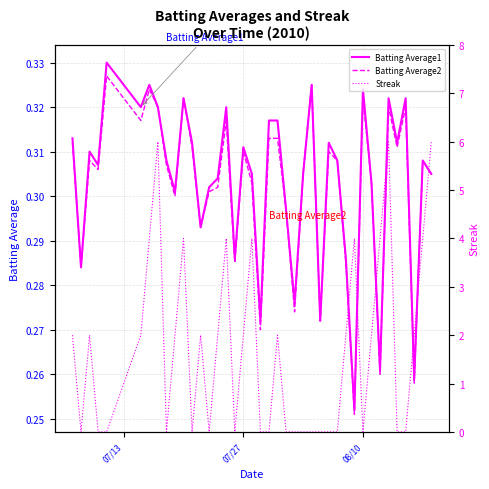

Count the Batting Average2 values in the range 0 to 1.

40